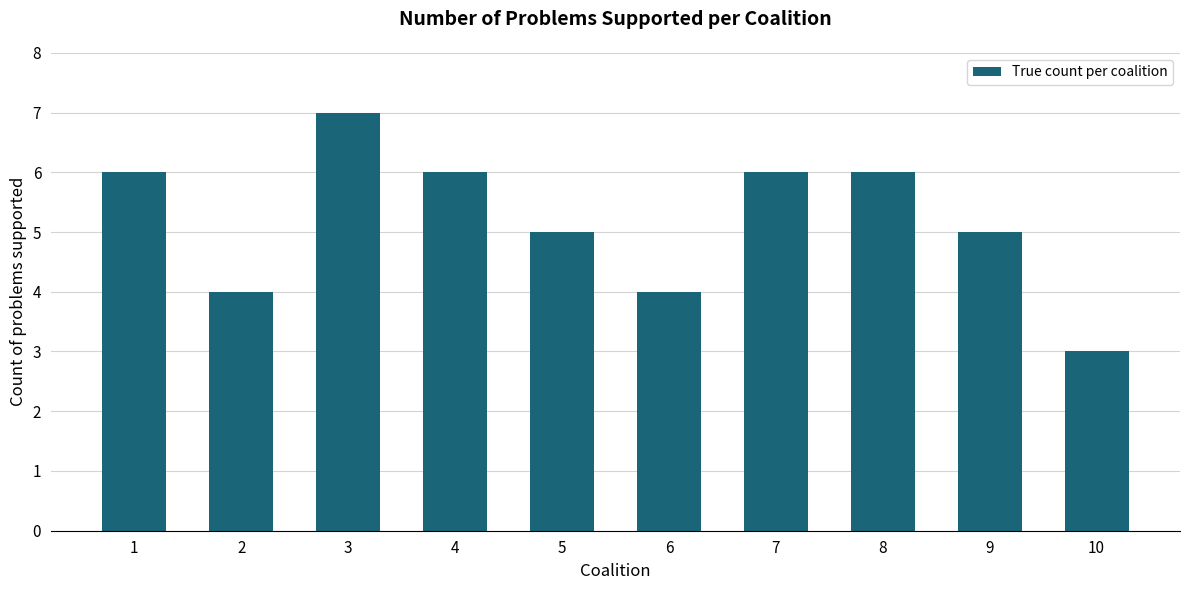

Which has a higher value, 8 or 3?

3